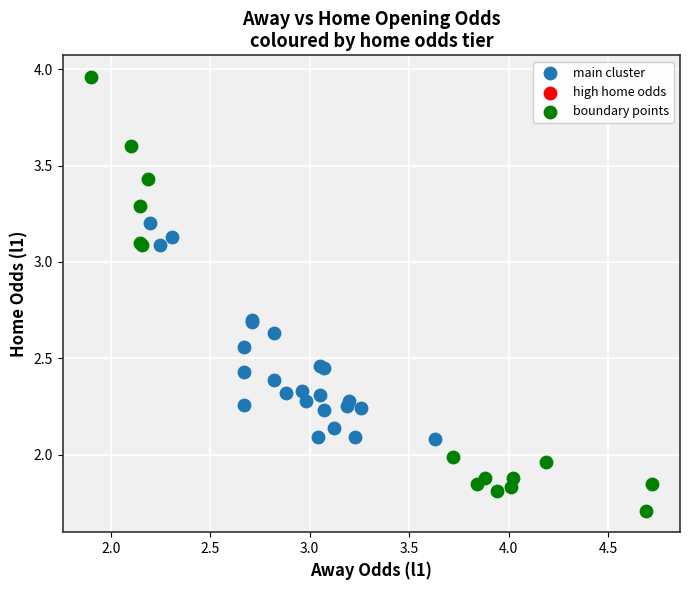

Which series has the largest Y range (max minus min)?

boundary points